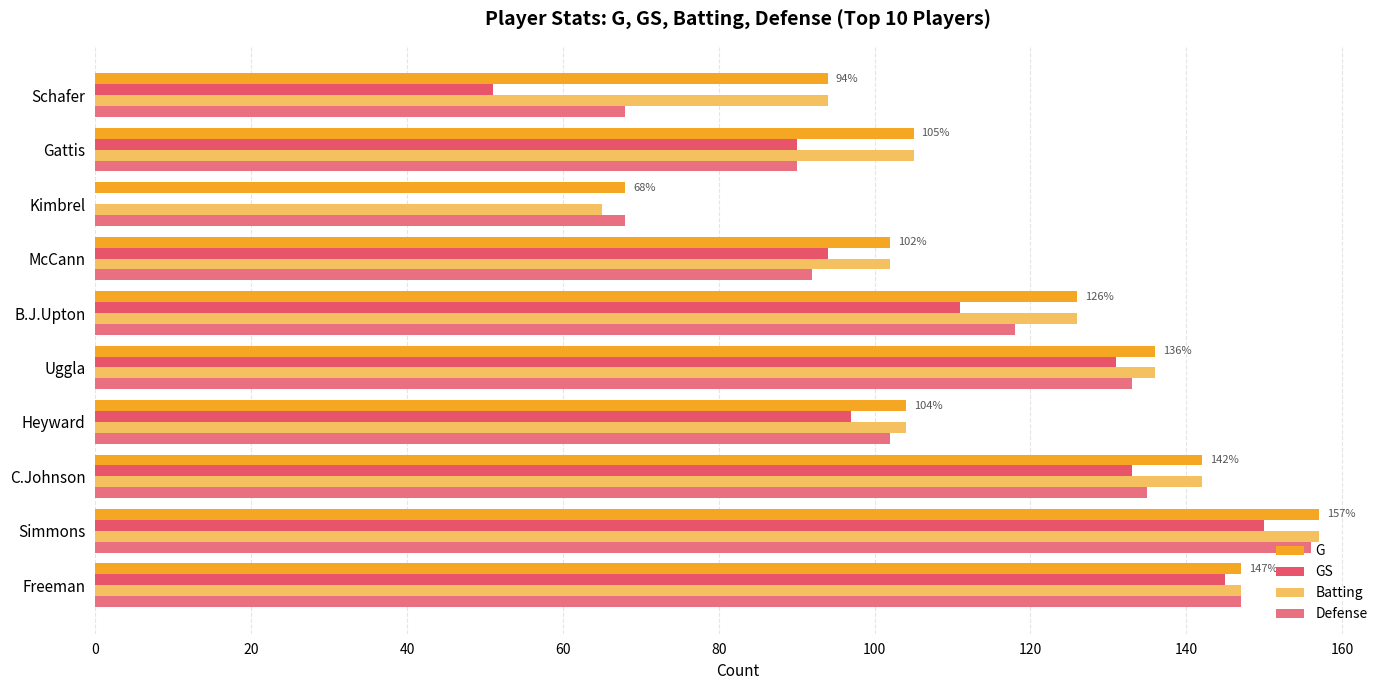

How many series are shown in this chart?

4